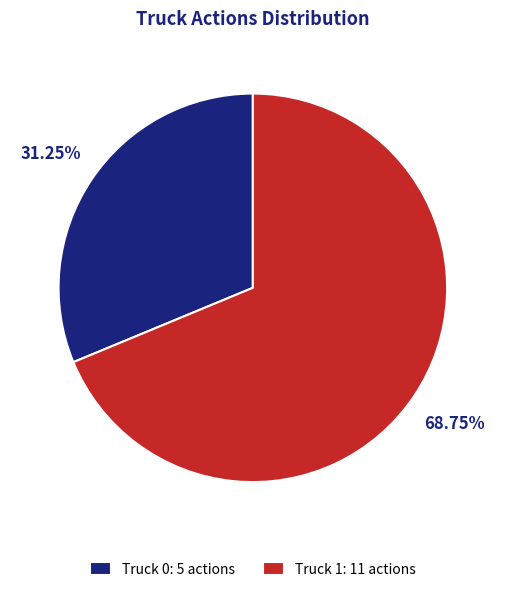

What percentage do Truck 1 and Truck 0 together represent?

100.0%